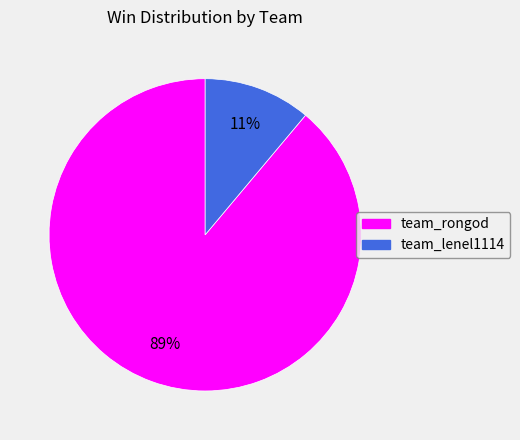

Between team_rongod and team_lenel1114, which is larger?

team_rongod